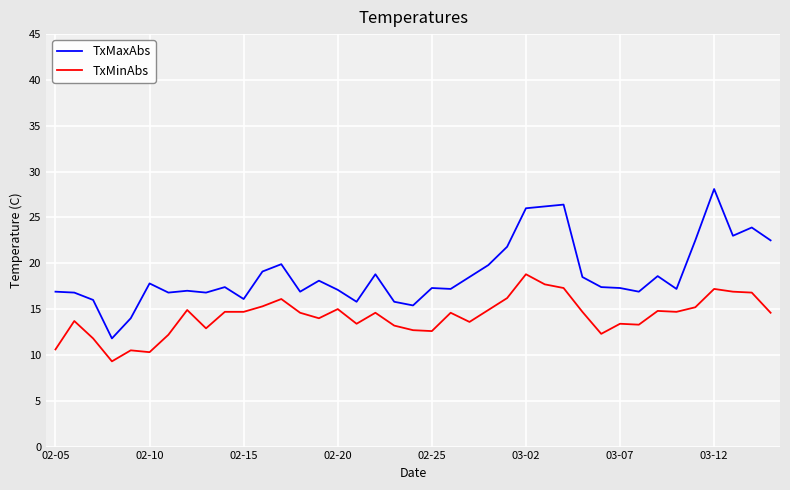

True or false: TxMinAbs and TxMaxAbs intersect in this chart.

False